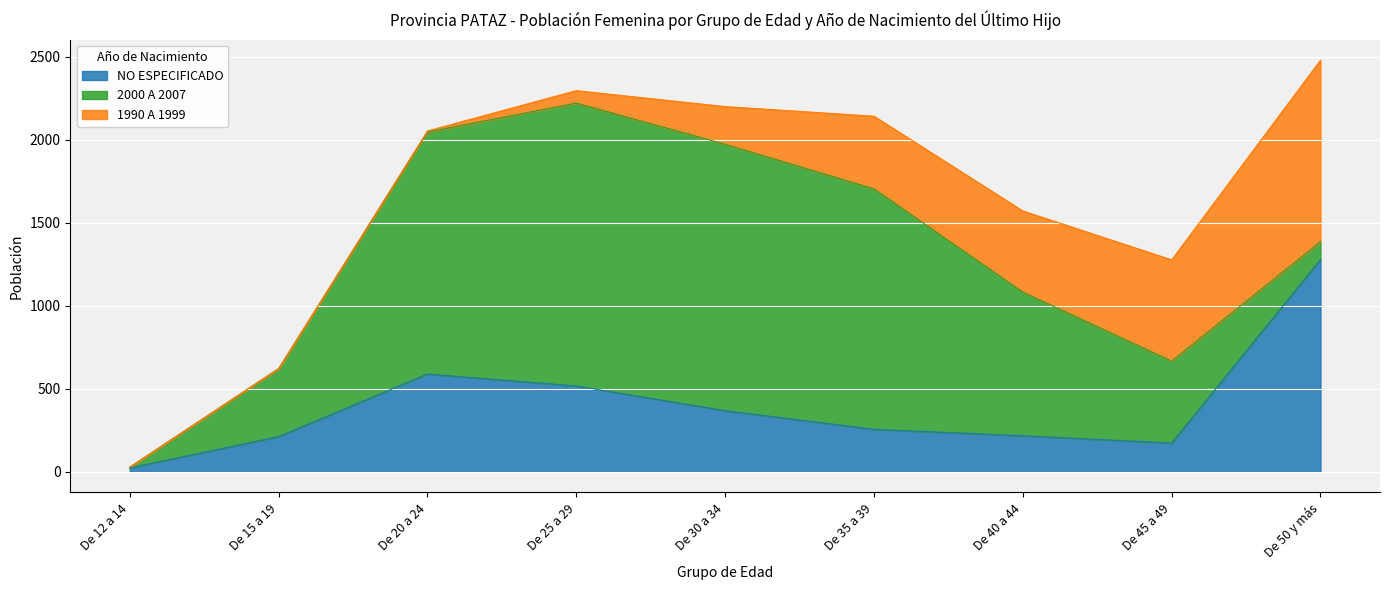

Rank the categories by 1990 A 1999 value from highest to lowest.

De 50 y más, De 45 a 49, De 40 a 44, De 35 a 39, De 30 a 34, De 25 a 29, De 20 a 24, De 12 a 14, De 15 a 19